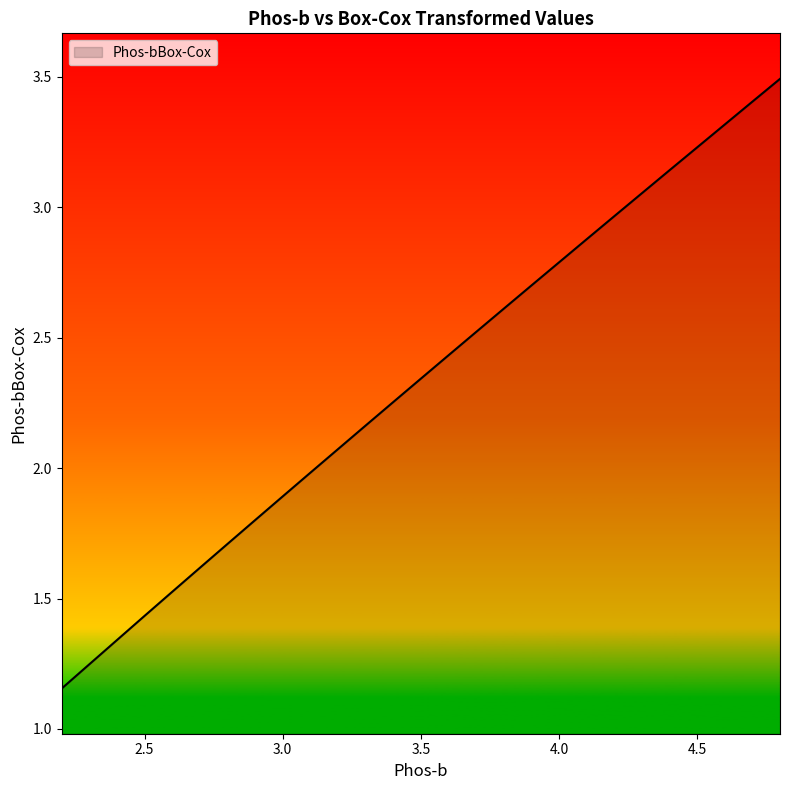

What is the label of the 22nd point from the right?

3.7